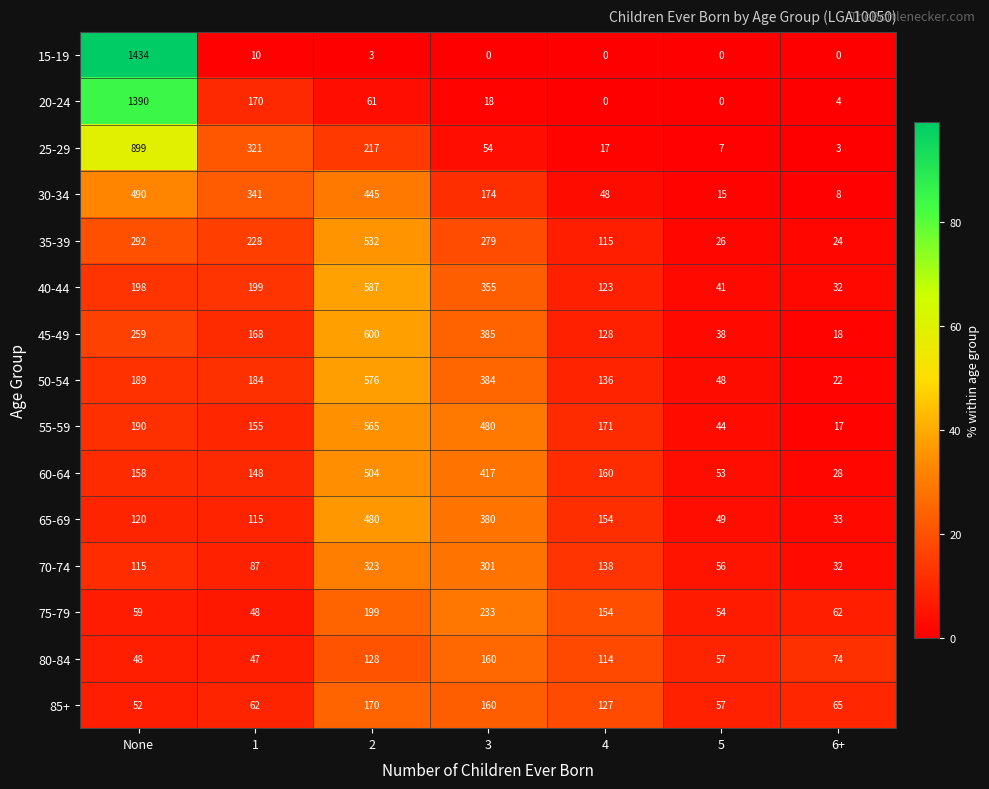

At 2, list the series in order from smallest to largest.

15-19, 20-24, 80-84, 85+, 75-79, 25-29, 70-74, 30-34, 65-69, 60-64, 35-39, 55-59, 50-54, 40-44, 45-49